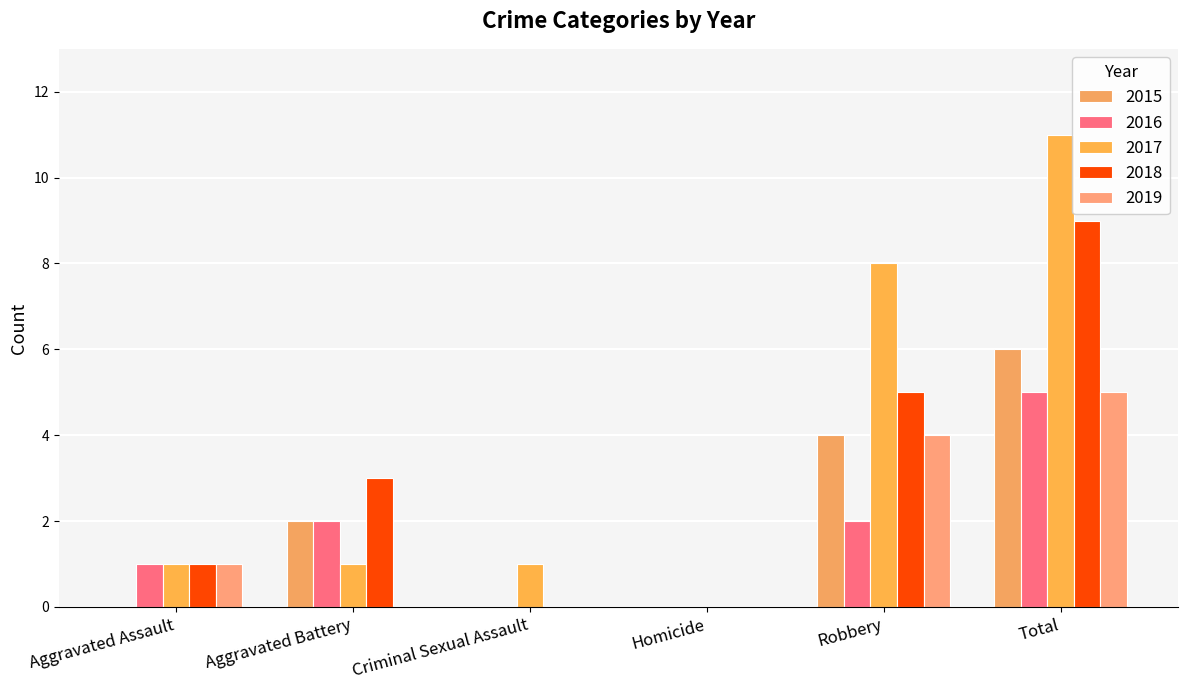

At which label does 2019 reach its minimum?

Aggravated Battery